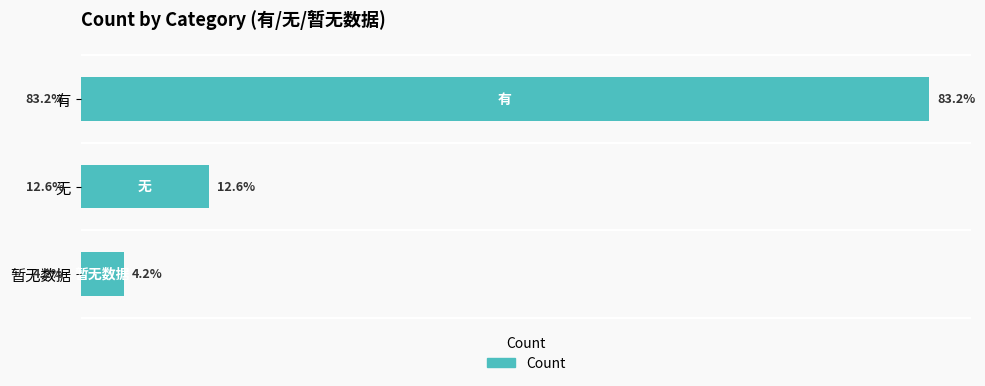

Rank the categories by value from highest to lowest.

有, 无, 暂无数据